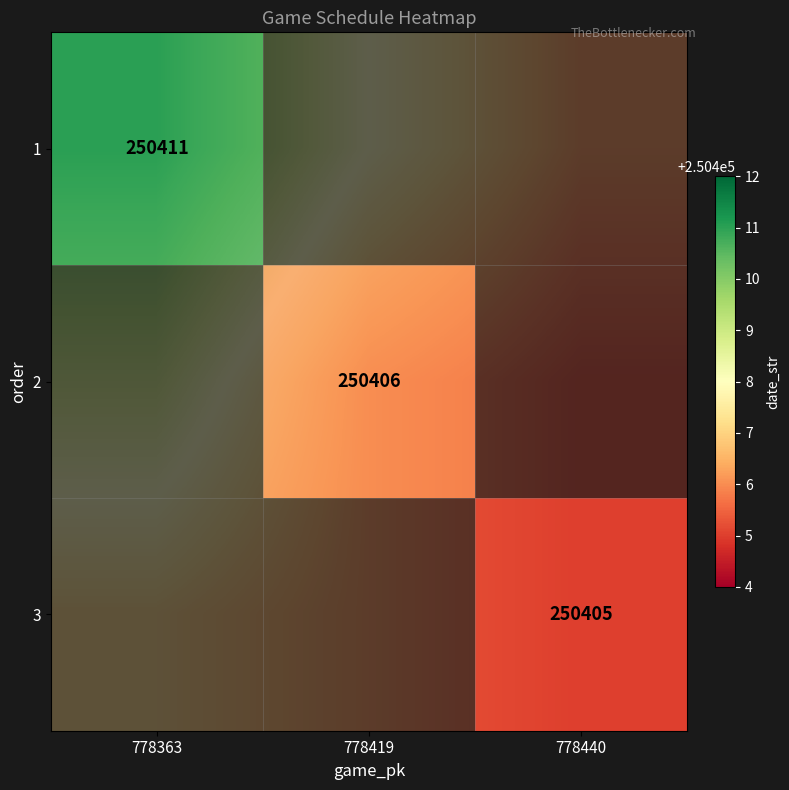

Rank the series by their maximum value, from highest to lowest.

1, 2, 3